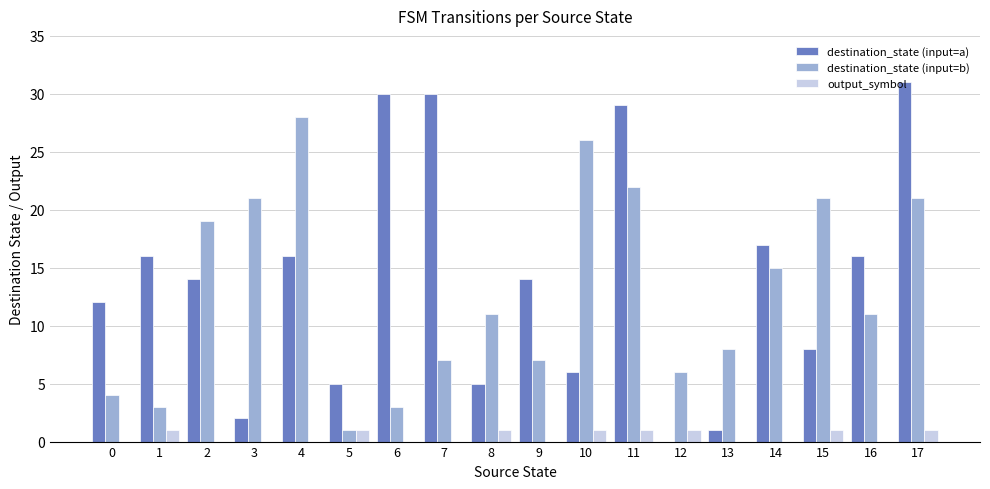

How many positive values does the destination_state (input=a) series have?

17